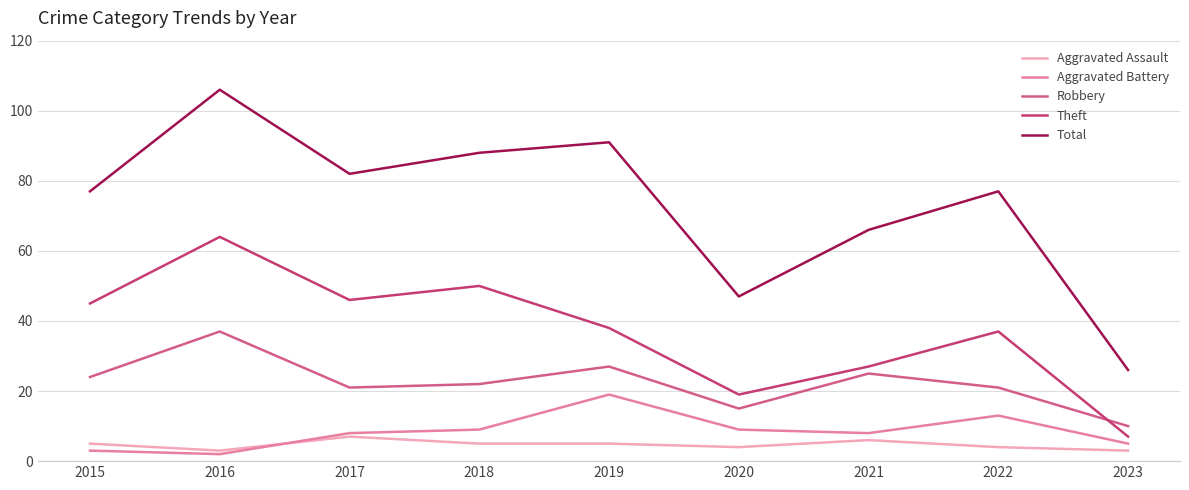

What is the minimum value shown in the chart?

2